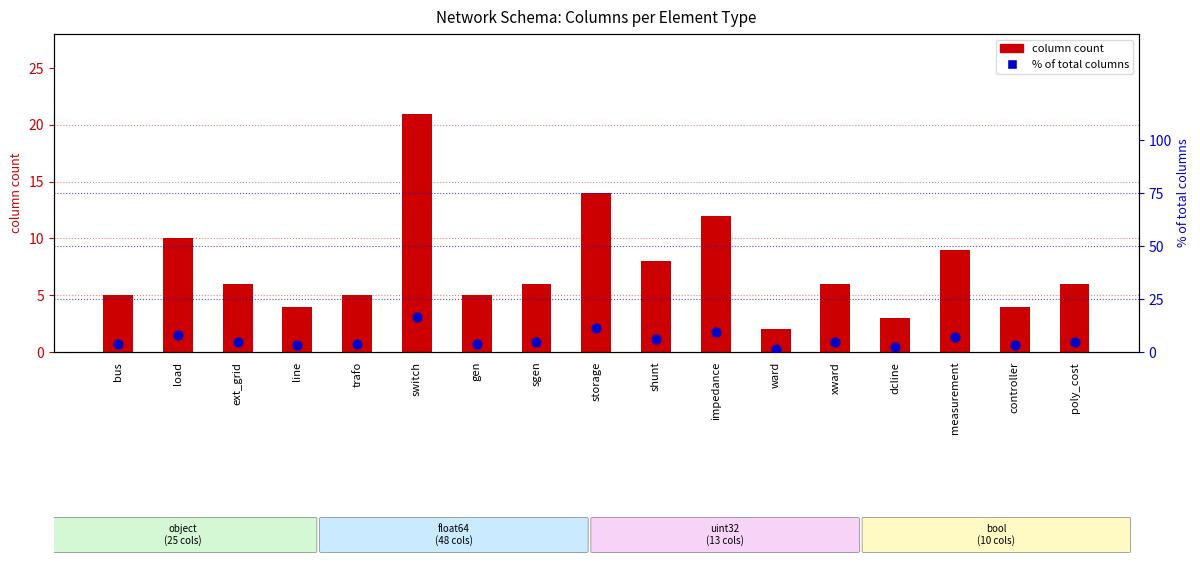

Is the value of % of total columns at line greater than the value of column count at ward?

Yes